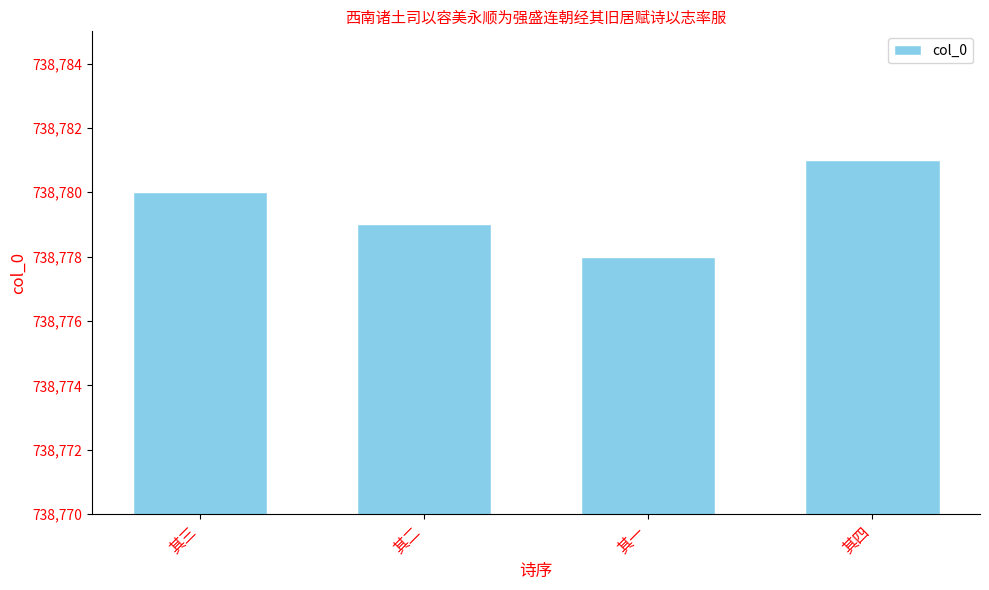

Are the bars horizontal?

No